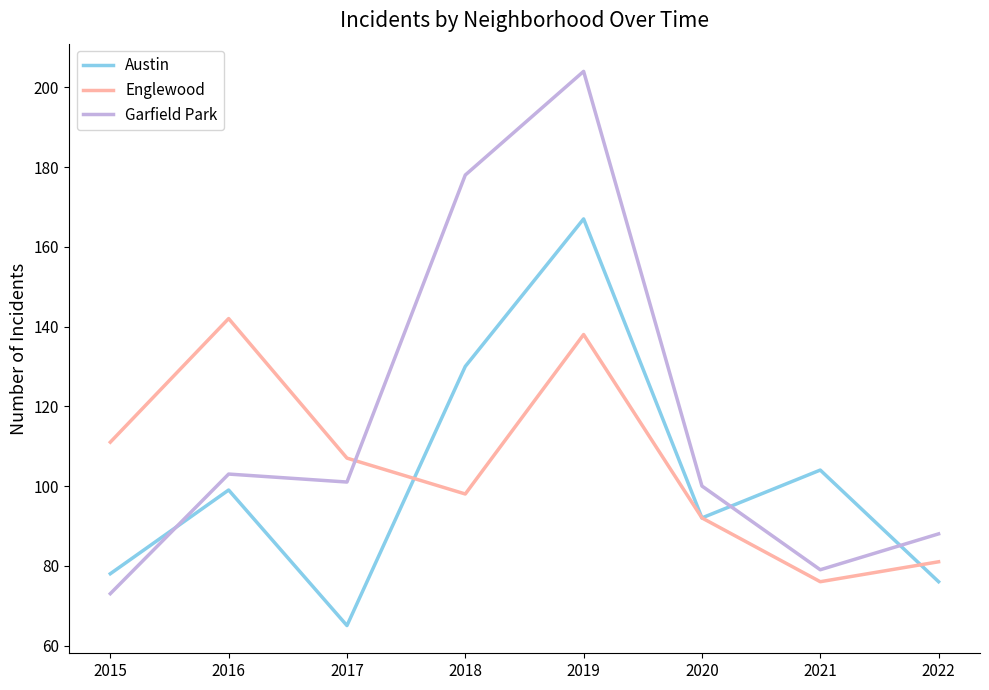

List the series in order of their overall mean, lowest first.

Austin, Englewood, Garfield Park